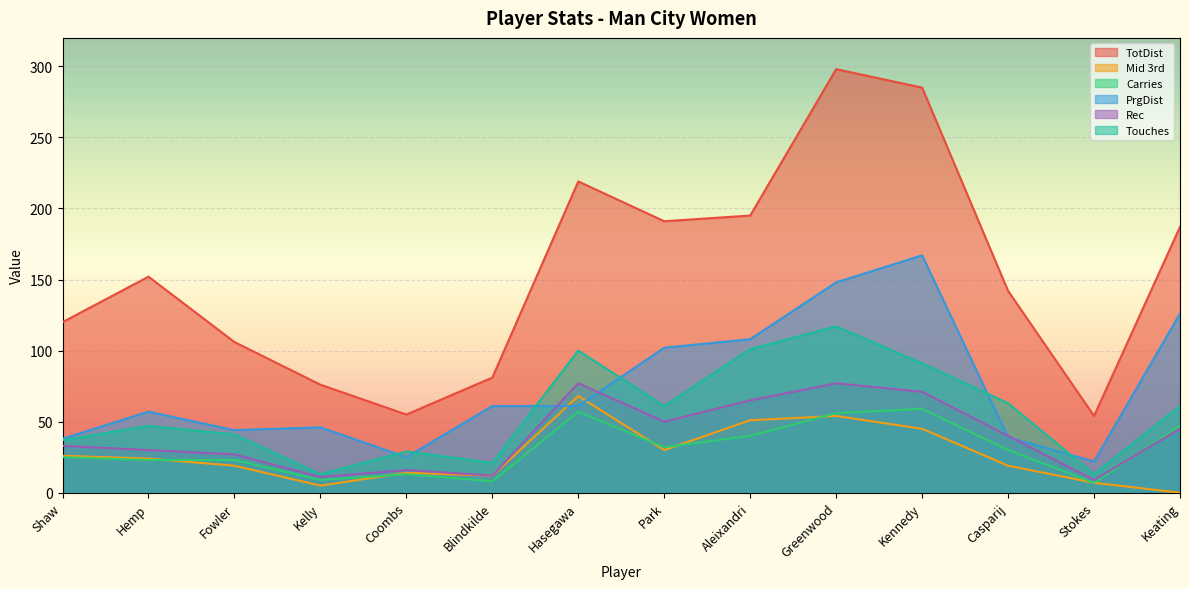

True or false: PrgDist has more than 2 interior local peaks.

True